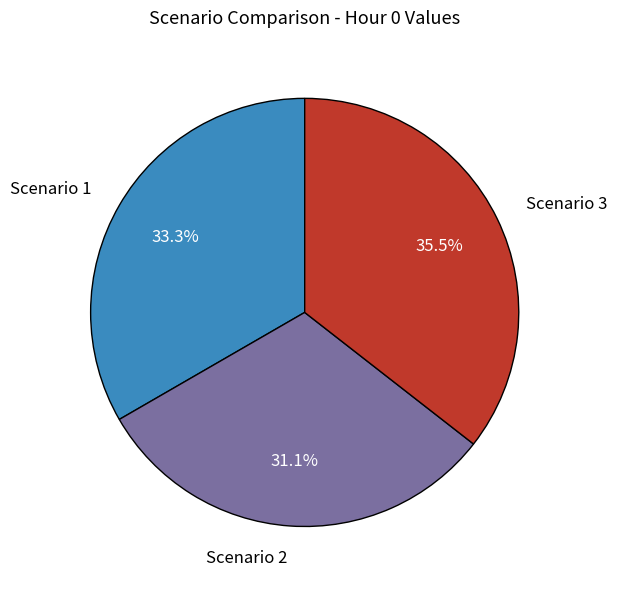

How much of the chart is everything except Scenario 2?

68.9%